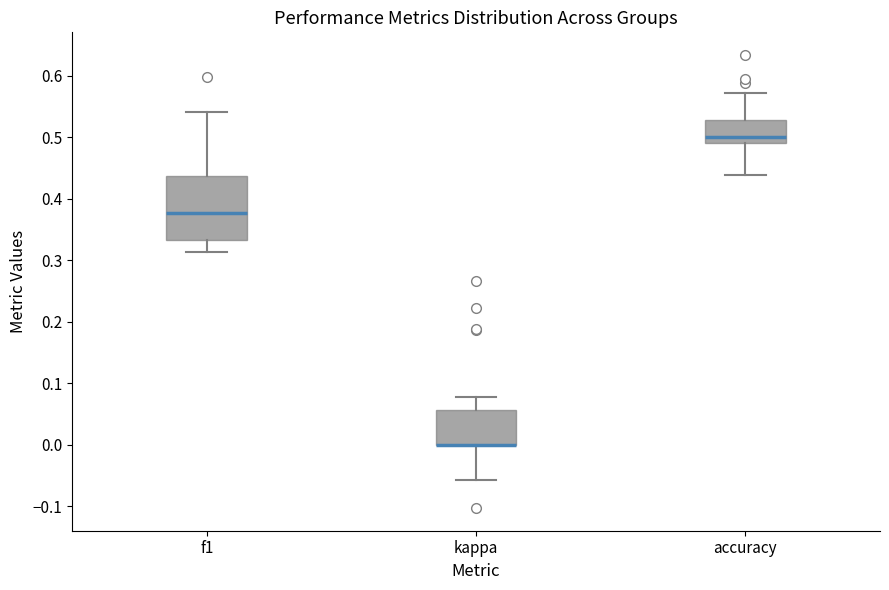

Reading left to right, read every box against the y-axis: the position of its median line, the range the box covers, and the ends of its whiskers. The values are not printed on the chart, so give them approximately, as read against the axis.

f1: median 0.38, box 0.33 to 0.44, whiskers 0.31 to 0.54
kappa: median 0.00 (drawn on the box's lower edge), box 0.00 to 0.06, whiskers -0.06 to 0.08
accuracy: median 0.50, box 0.49 to 0.53, whiskers 0.44 to 0.57